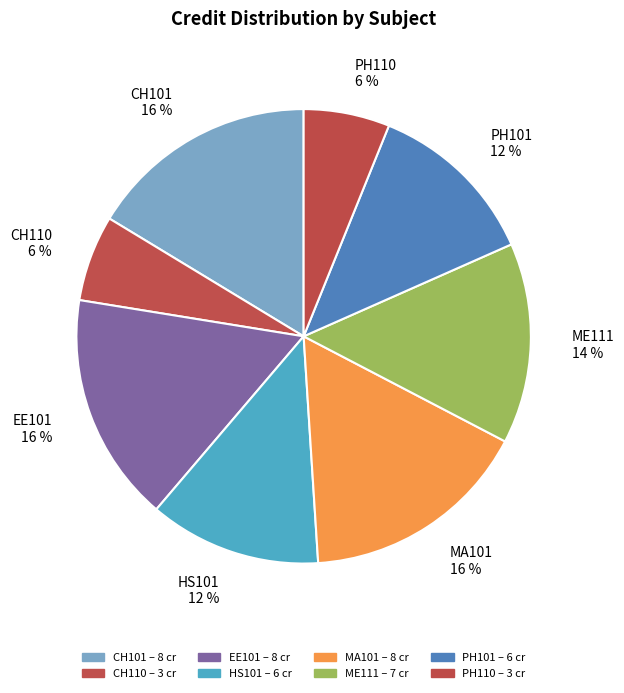

To the nearest percent, what is the combined percentage of CH101 and ME111?

31%